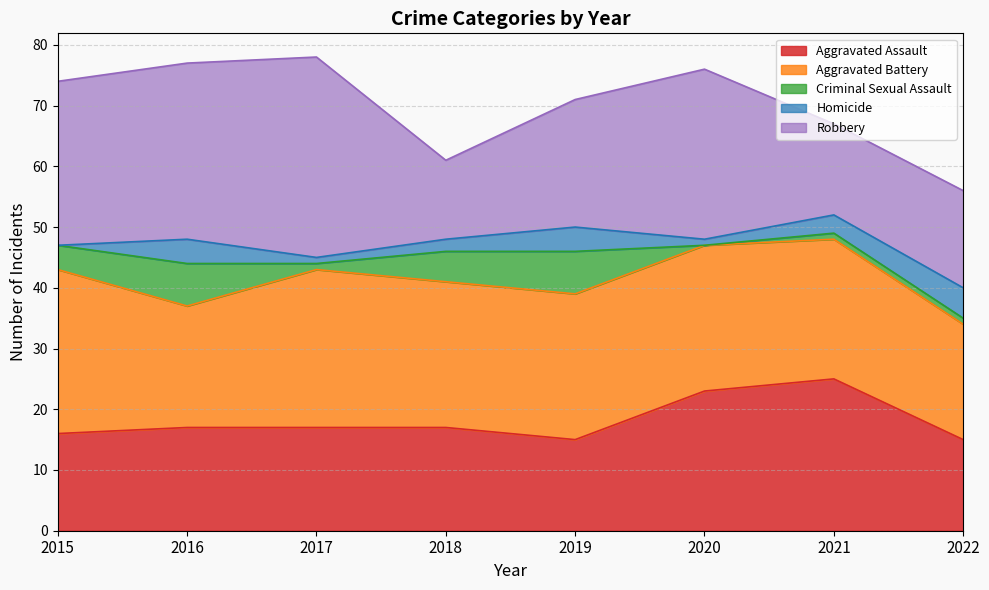

At which label does Aggravated Assault reach its minimum?

2019